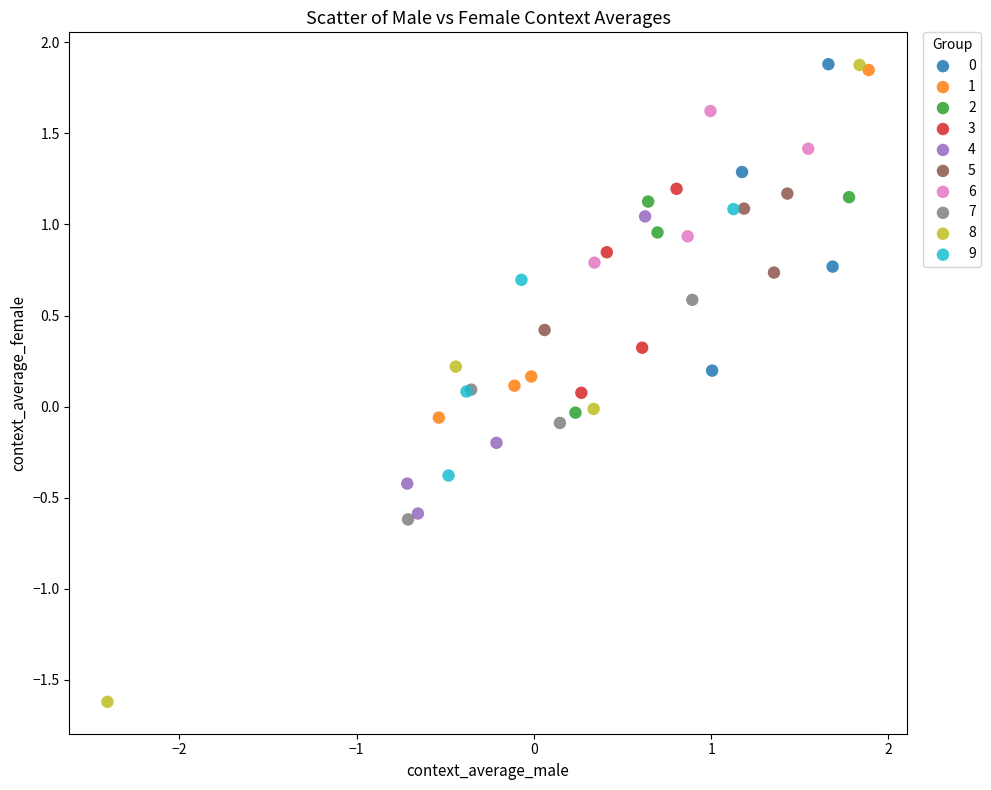

Which series contains the lowest Y value?

8